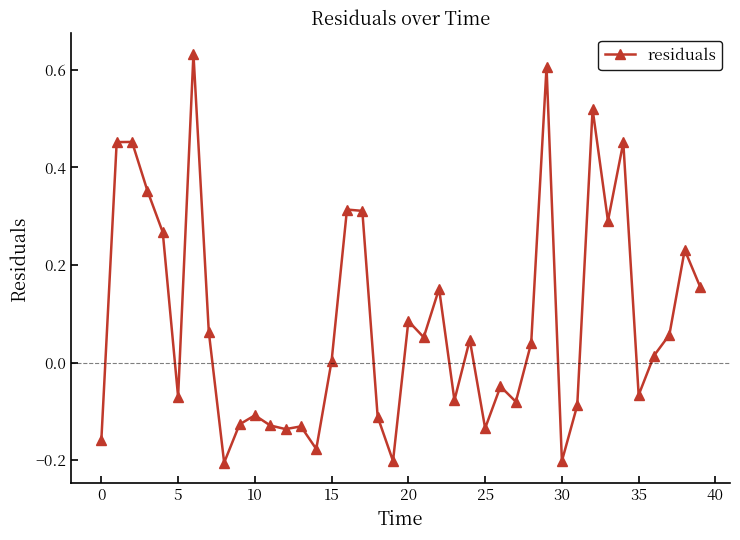

True or false: the data has more than 1 interior local peaks.

True